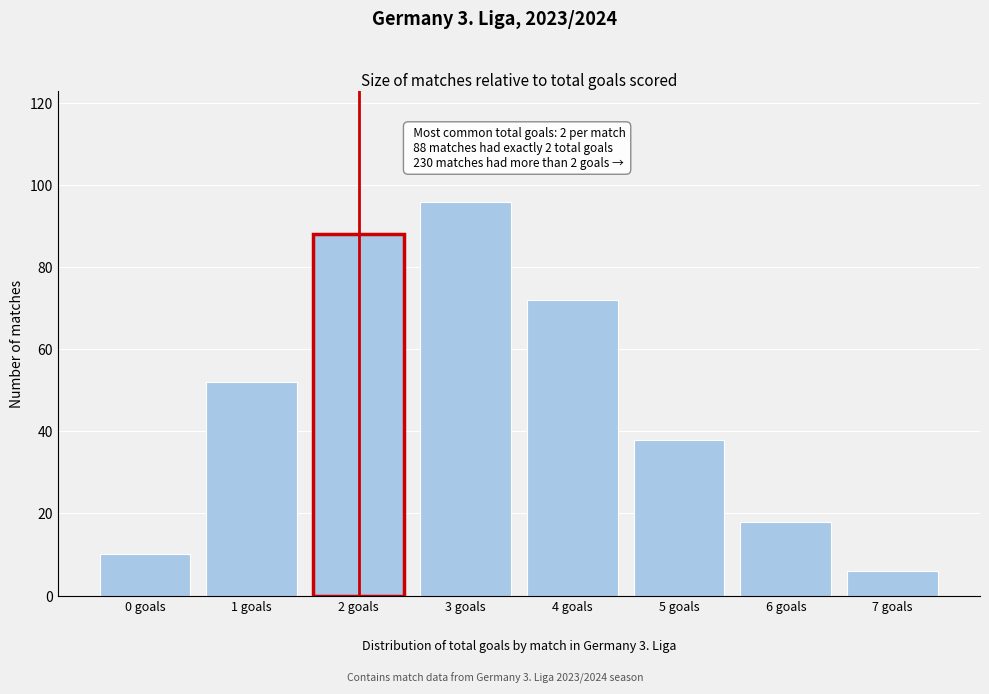

Reading left to right, what are all the values shown in this chart?

10	52	88	96	72	38	18	6